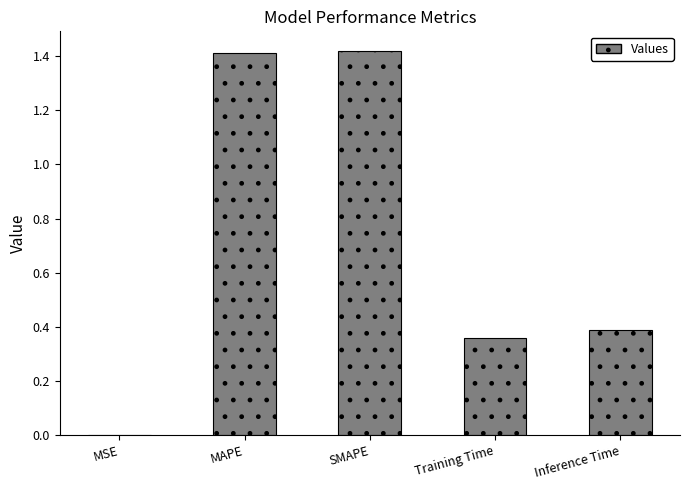

What is the sum of the values at Inference Time and SMAPE?

1.8